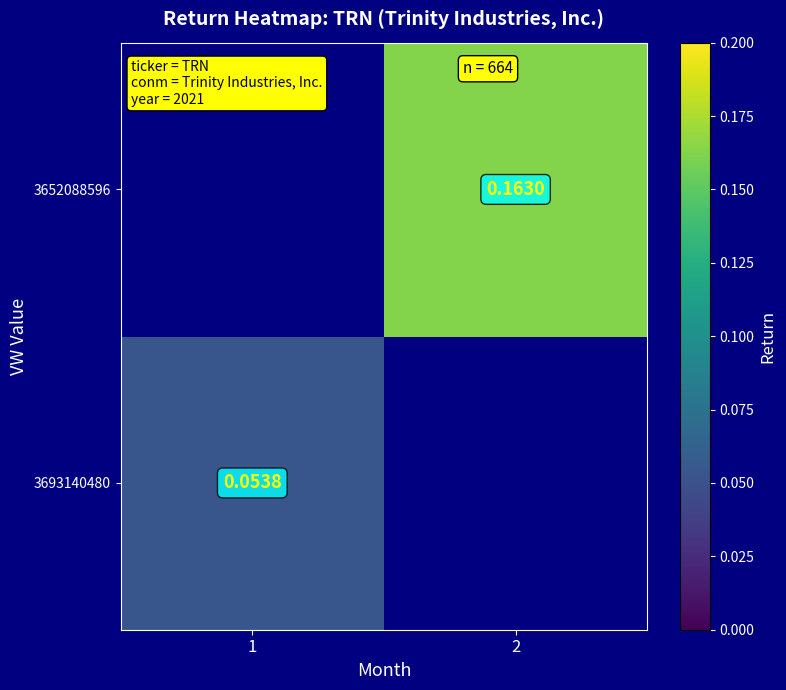

Which series has the widest spread of values?

3693140480